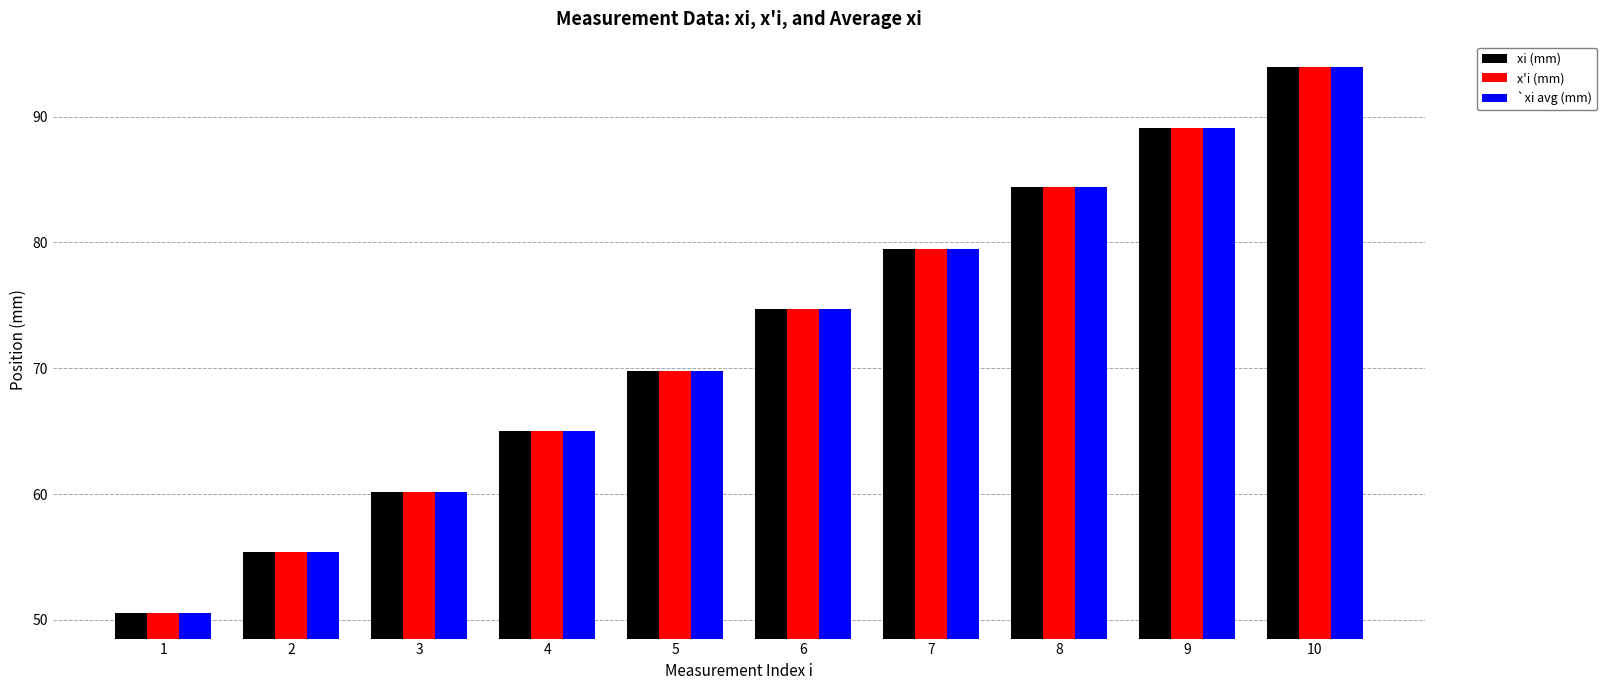

List the labels in order of `xi avg (mm) value, smallest first.

1, 2, 3, 4, 5, 6, 7, 8, 9, 10